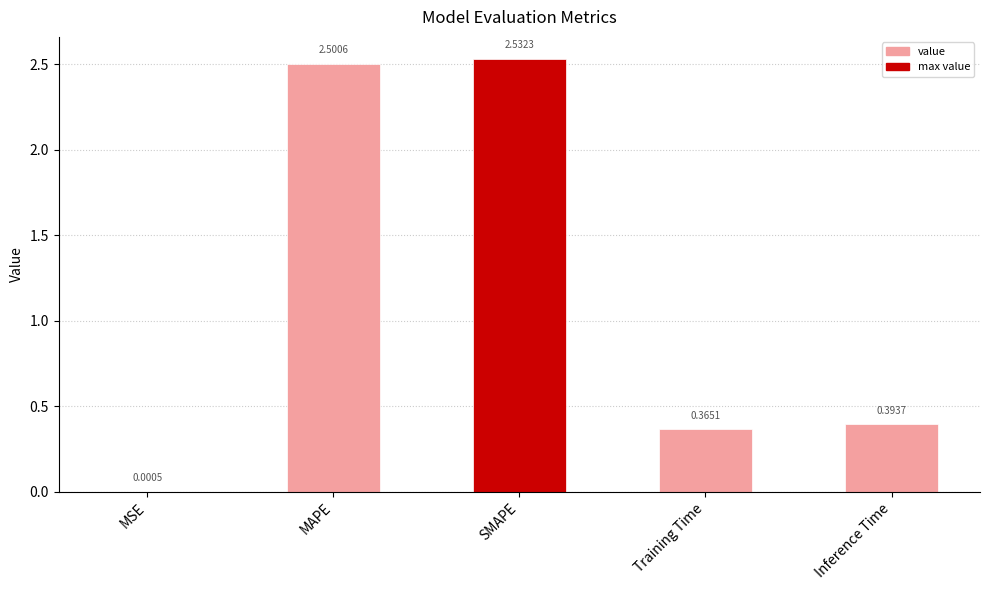

What is the change in value from MSE to Inference Time?

+0.4